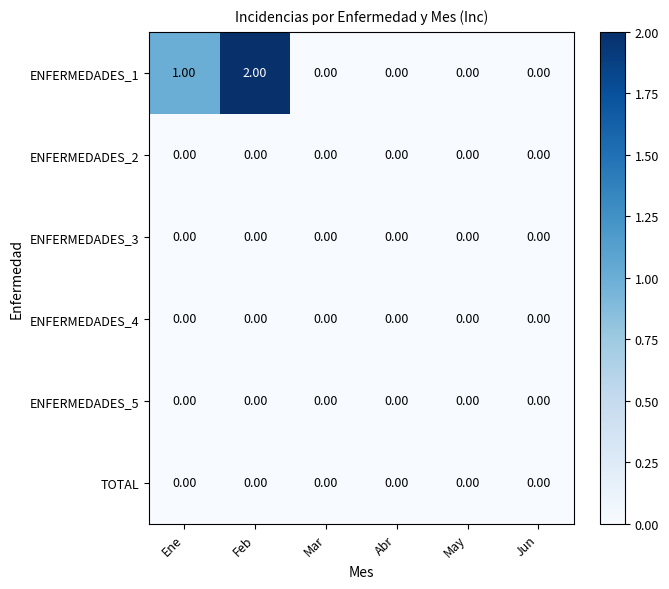

Between Ene and May, which series saw the biggest shift?

ENFERMEDADES_1